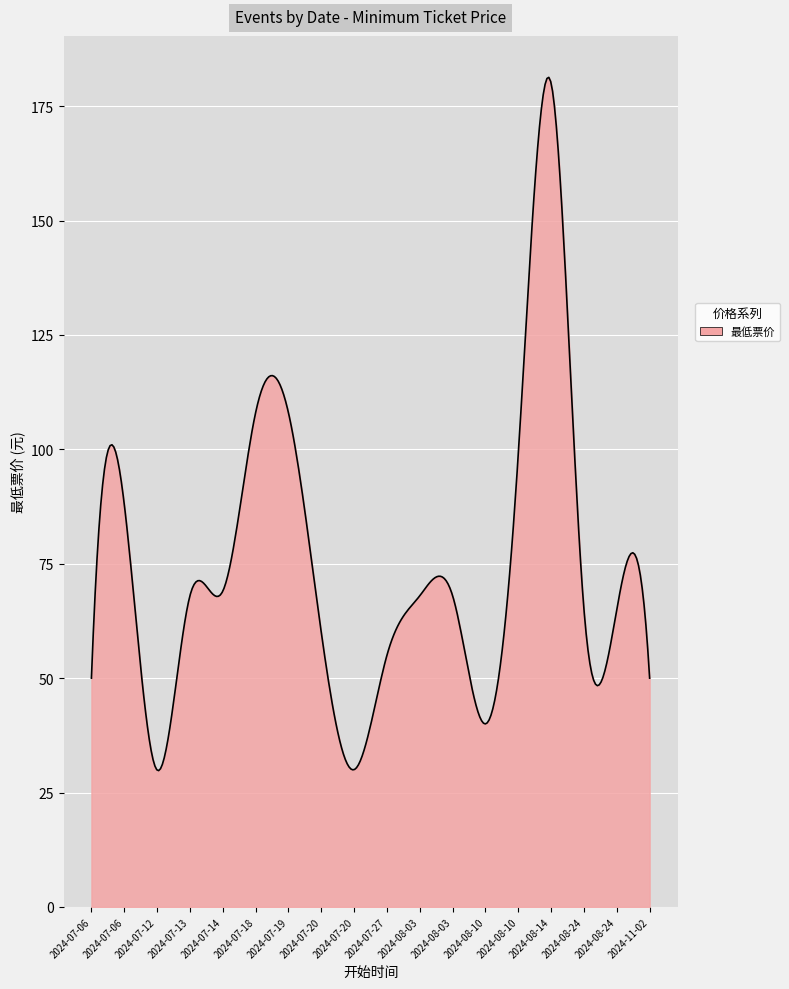

What is the minimum value shown in the chart?

29.8